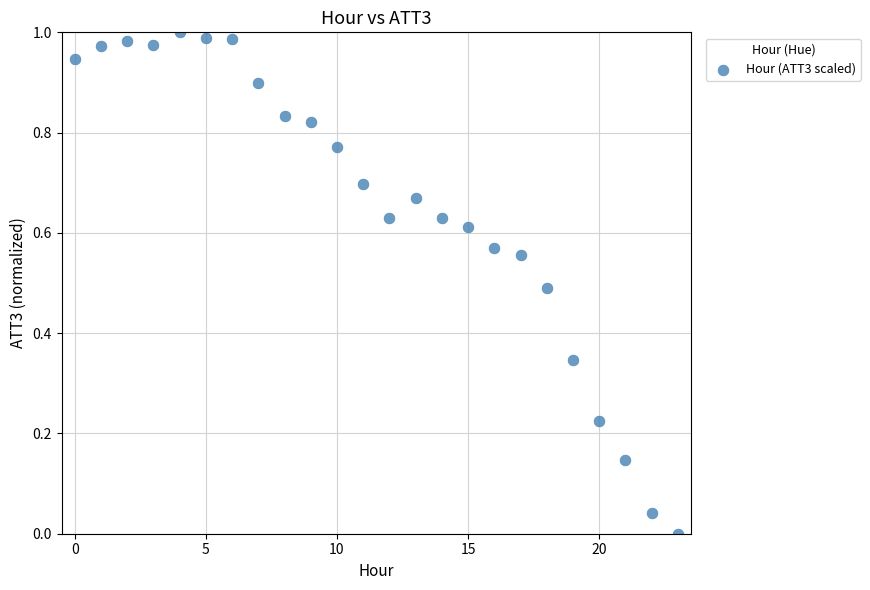

How many data points are displayed?

24